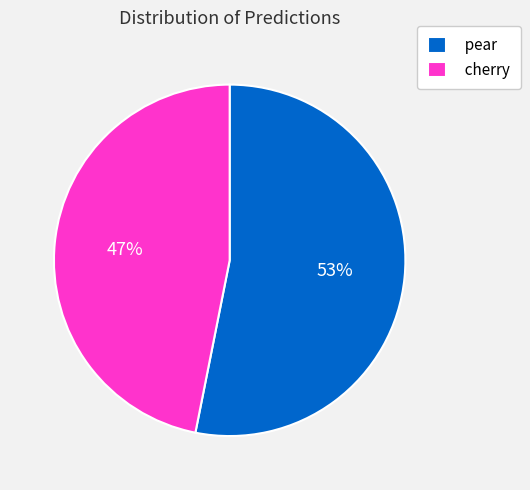

The cherry slice represents 47% of the pie. True or false?

True